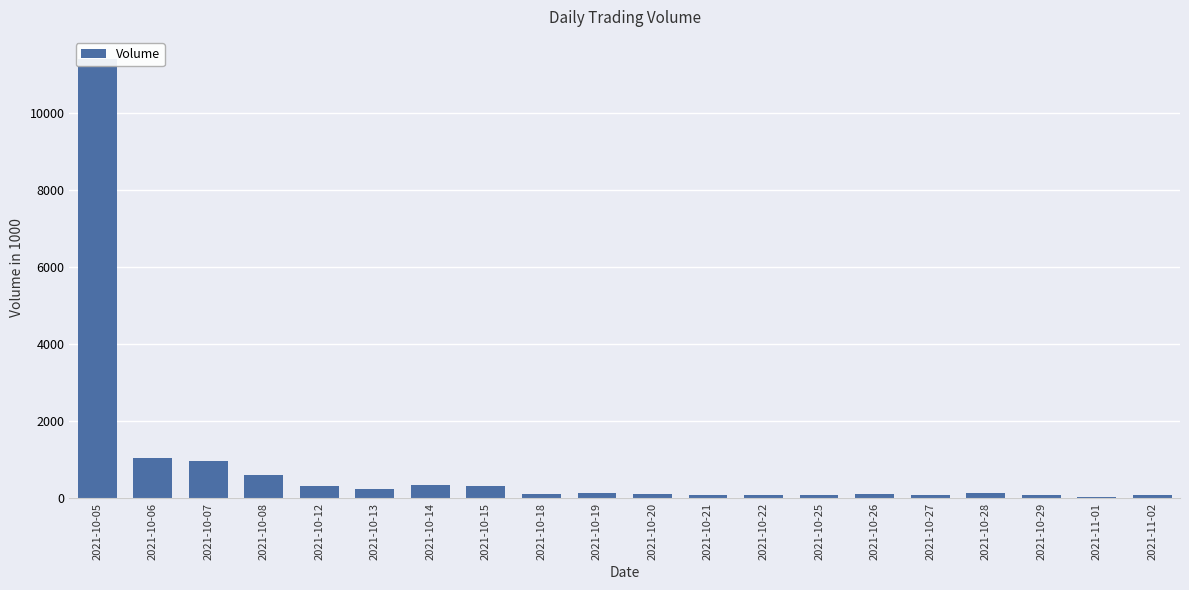

What is the ratio of the value at 2021-10-05 to the value at 2021-10-20?

96.9